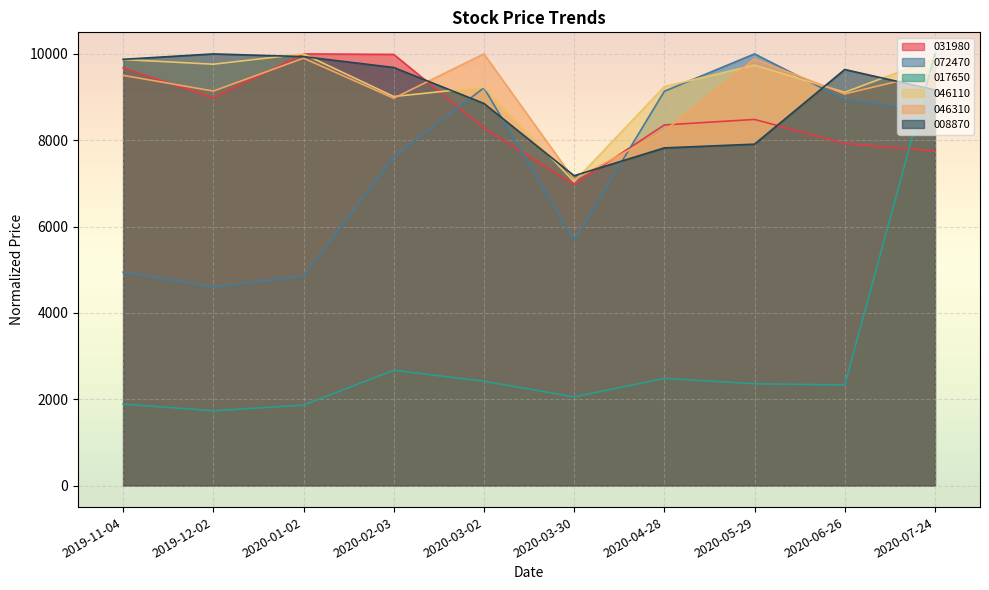

How many intersections are there between 008870 and 031980?

4